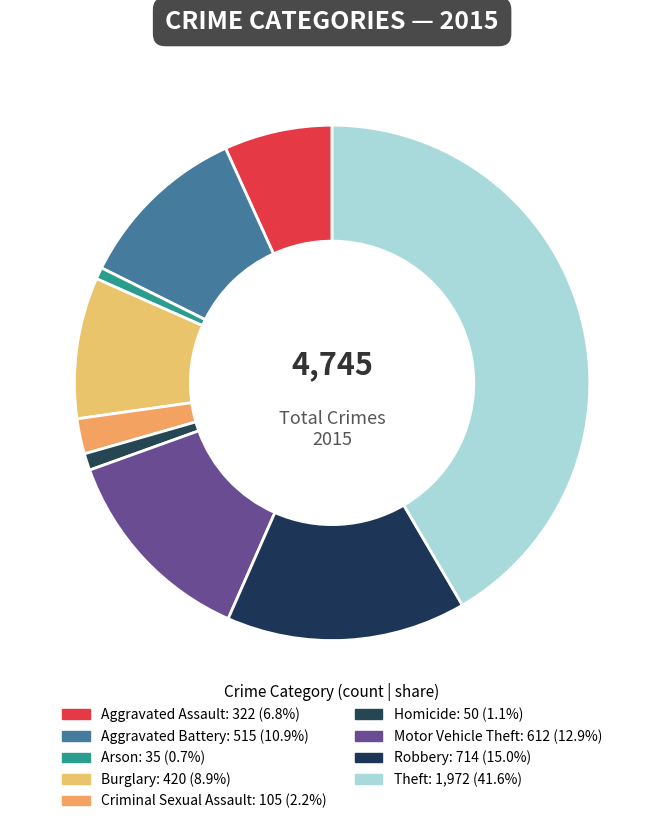

Rank the categories by value from lowest to highest.

Arson, Homicide, Criminal Sexual Assault, Aggravated Assault, Burglary, Aggravated Battery, Motor Vehicle Theft, Robbery, Theft